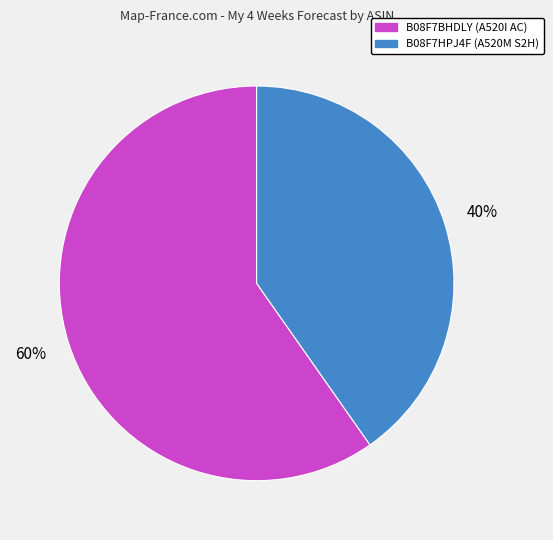

Rank the categories by value from lowest to highest.

B08F7HPJ4F (A520M S2H), B08F7BHDLY (A520I AC)